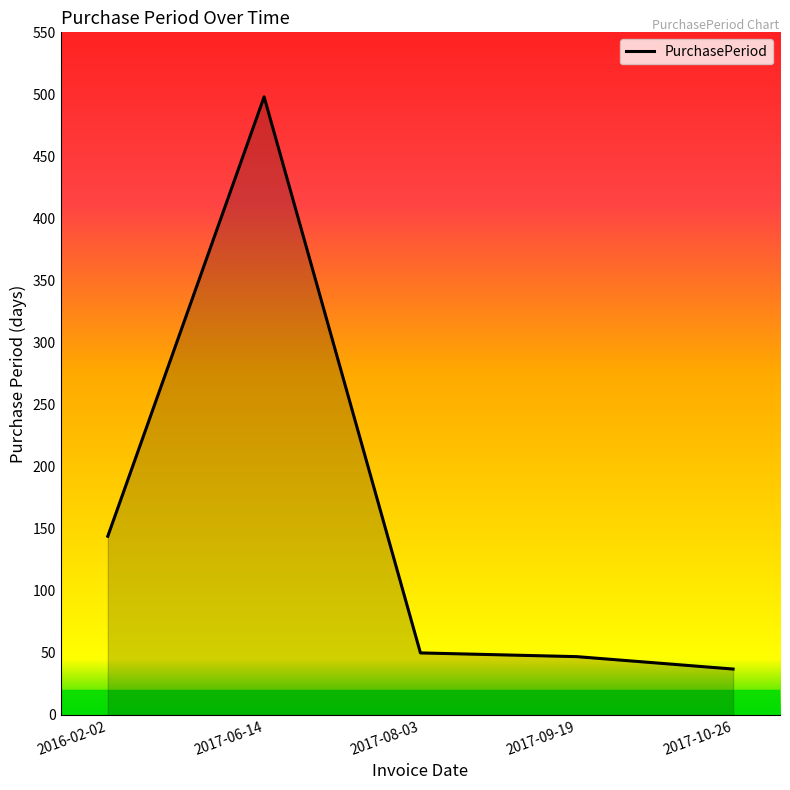

At which label does the data first exceed 50?

2016-02-02